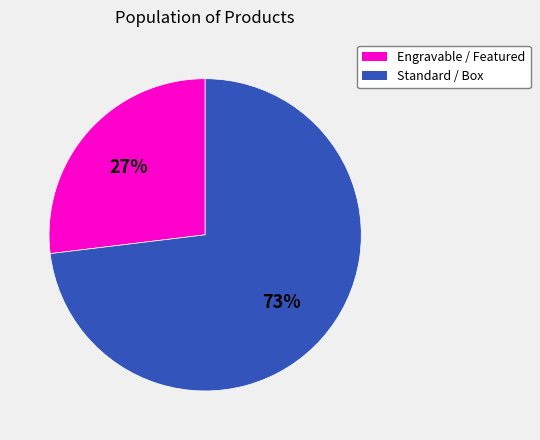

Approximately how many times larger is the value at Engravable / Featured compared to Standard / Box?

0.4